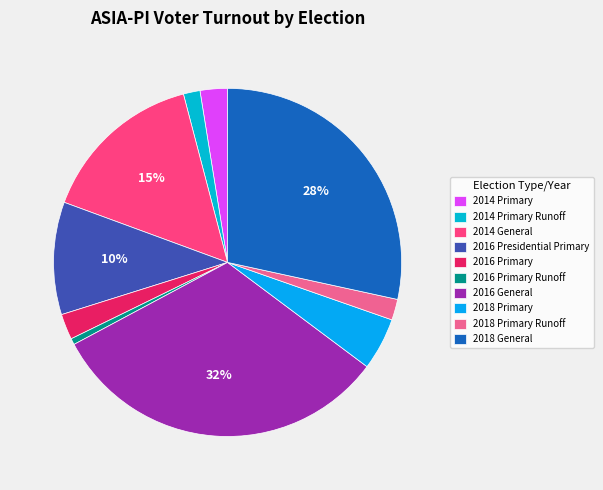

Does 2018 Primary account for over 50% of the chart?

No